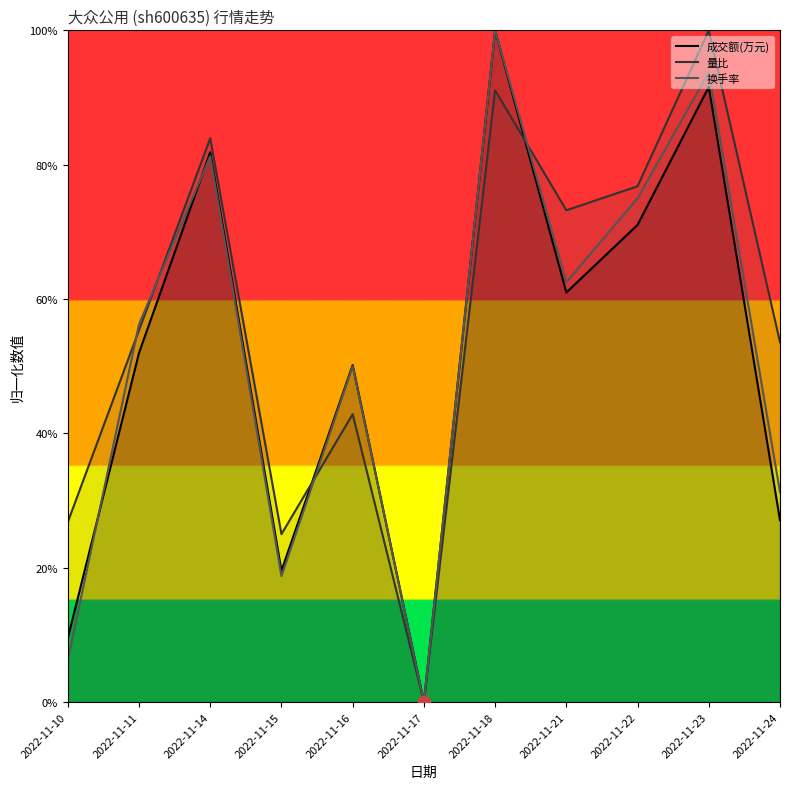

Which series contains the highest Y value?

成交额(万元)